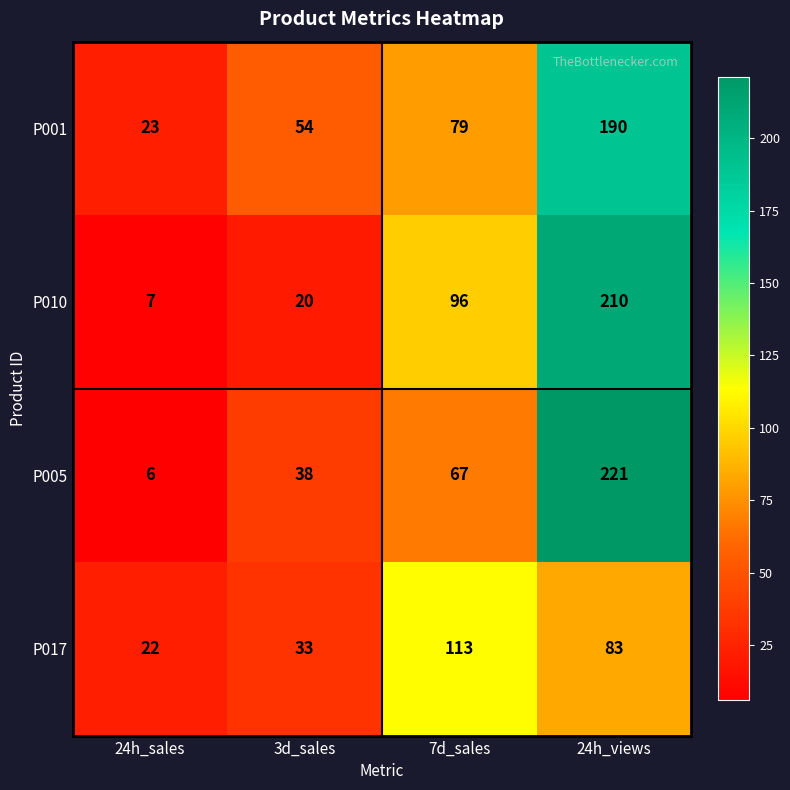

Count the number of categories in the chart.

4